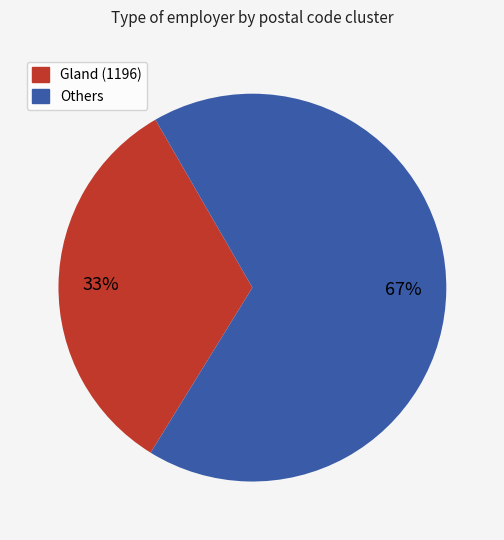

To the nearest percent, what is the difference between the largest and smallest slice percentages?

34%